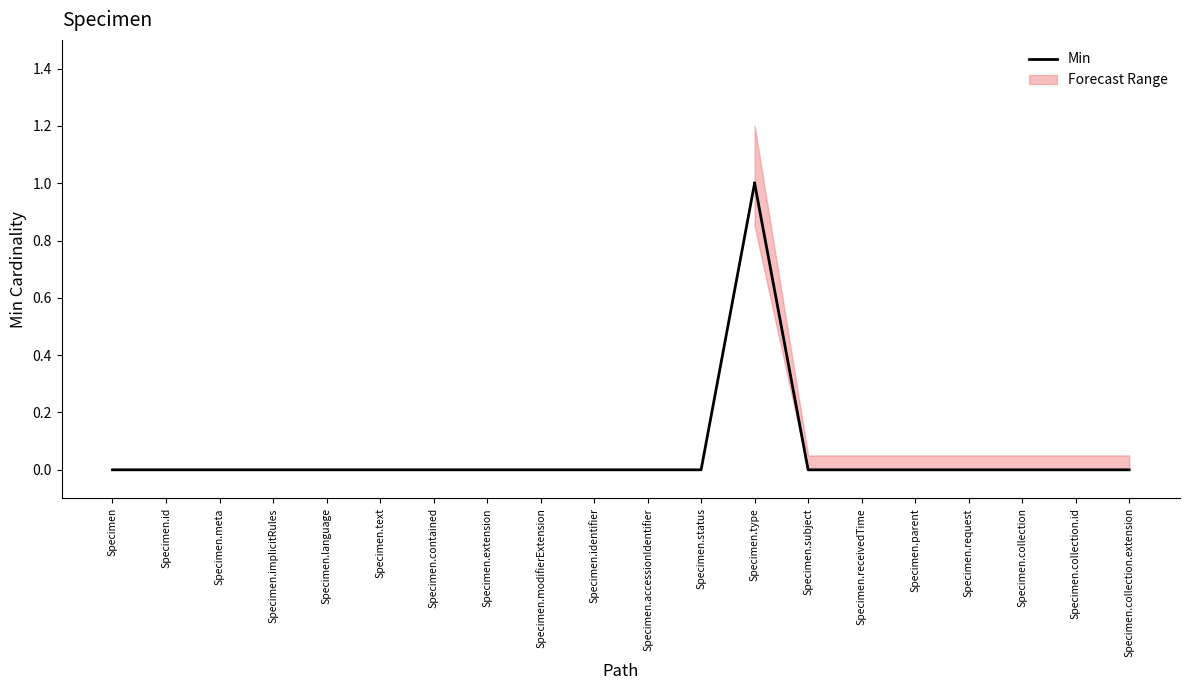

The value of Min at Specimen.identifier is 0. True or false?

True